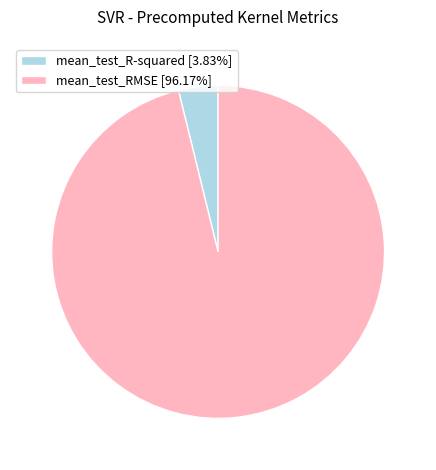

Is the sum of mean_test_R-squared [3.83%] and mean_test_RMSE [96.17%] greater than half?

Yes